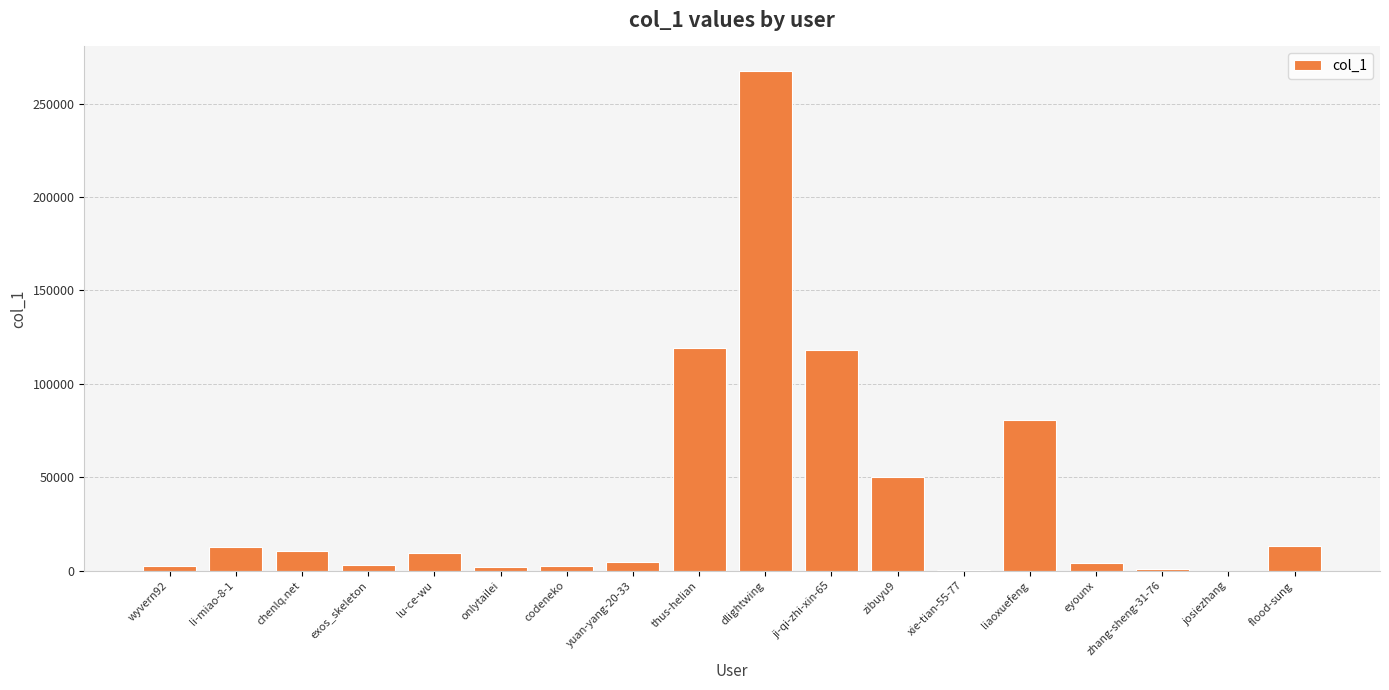

Are the bars horizontal?

No